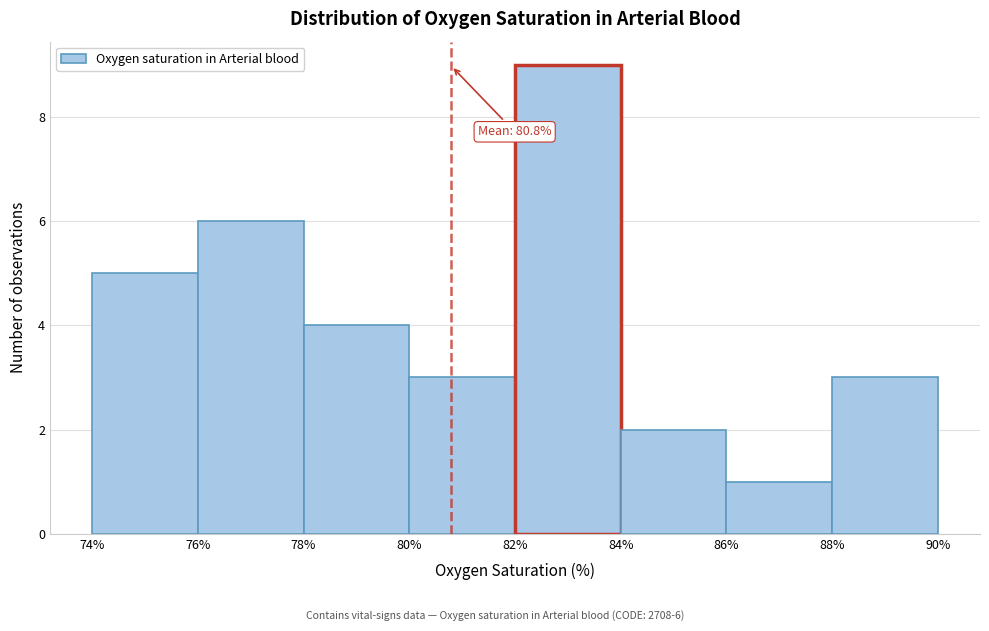

Over which range of the x-axis is the bar tallest?

82% to 84%